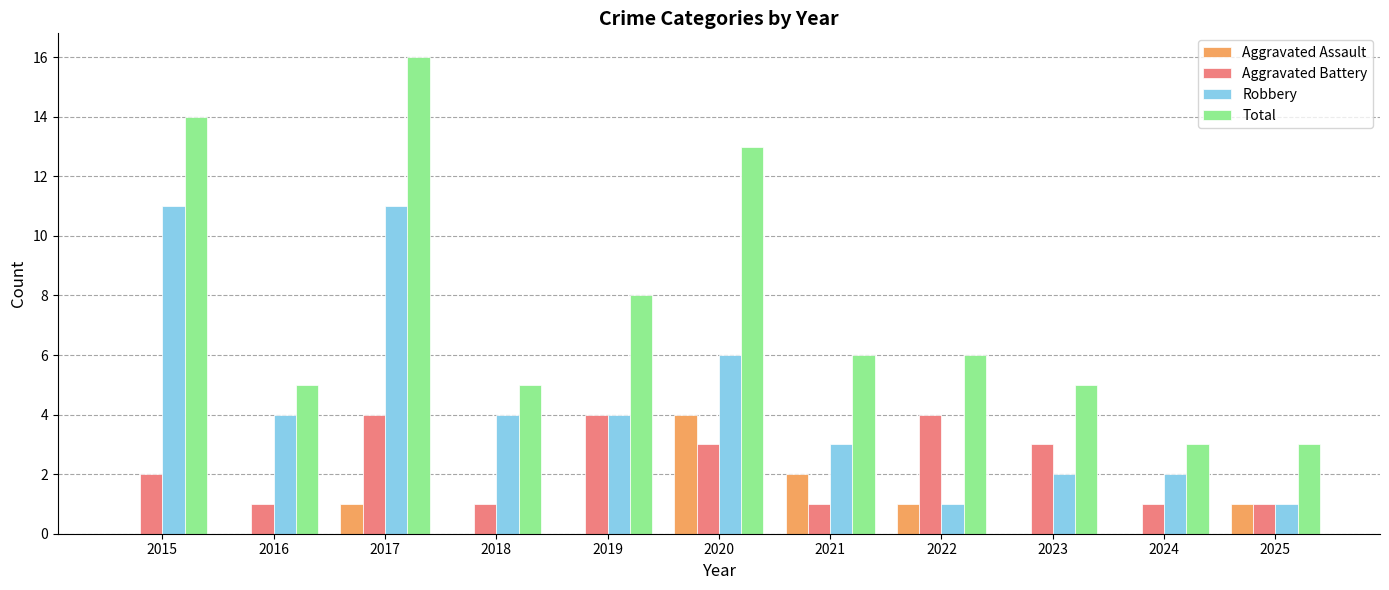

What is the sum of all Total values?

84